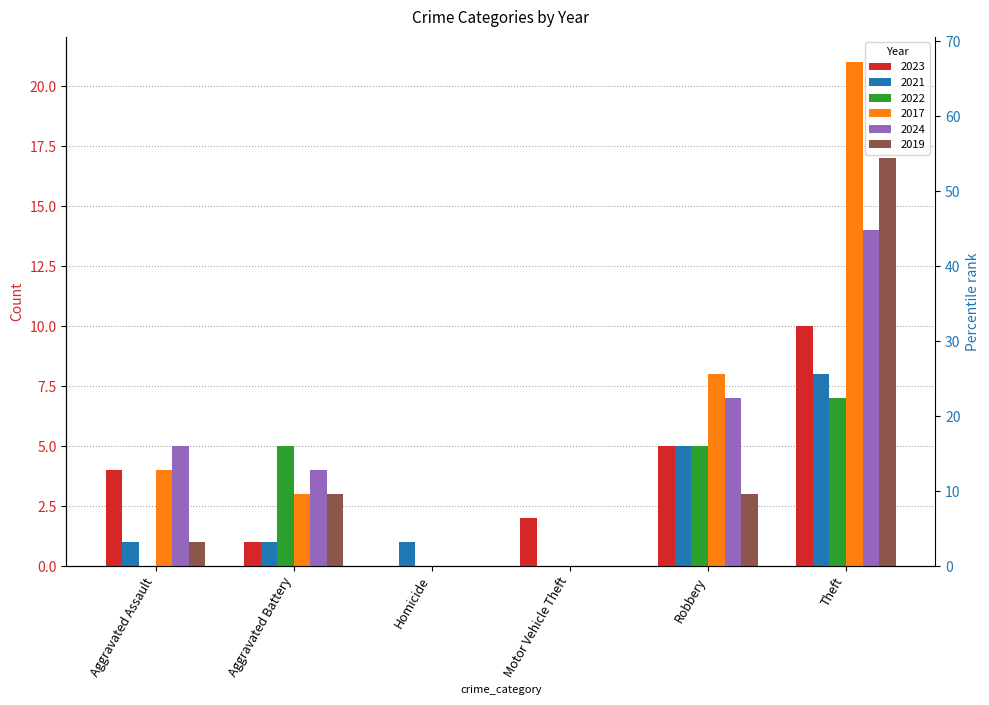

Where does the 2023 series first go above 4?

Robbery